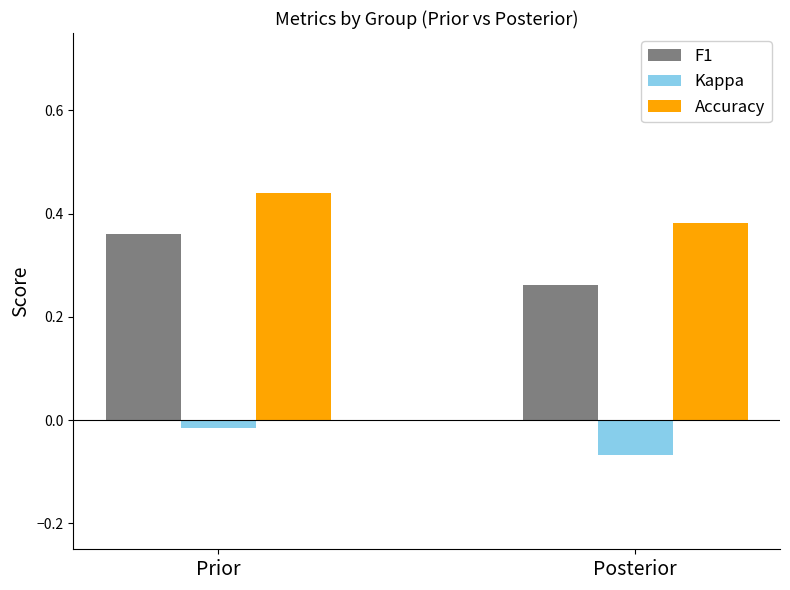

Which series has the widest spread of values?

F1